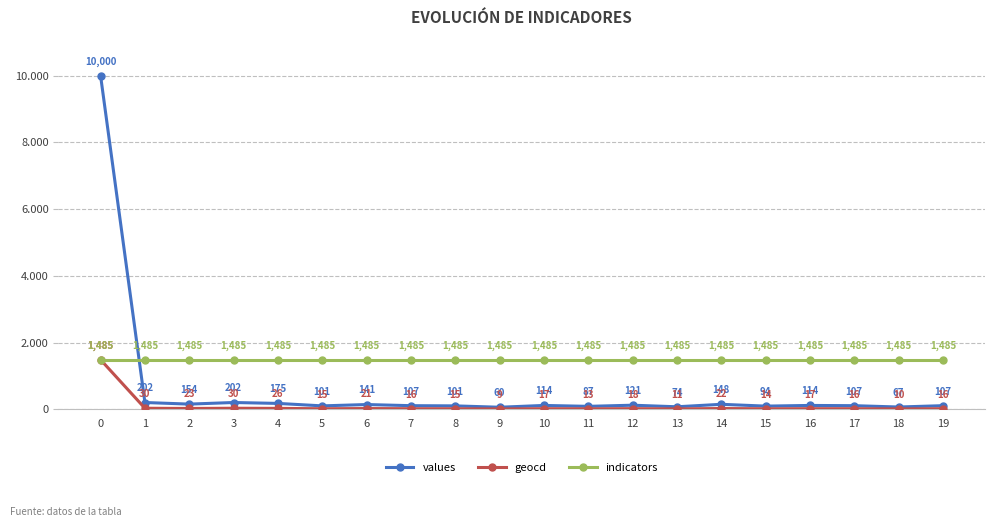

What is the difference between the values values at 0 and 7?

9893